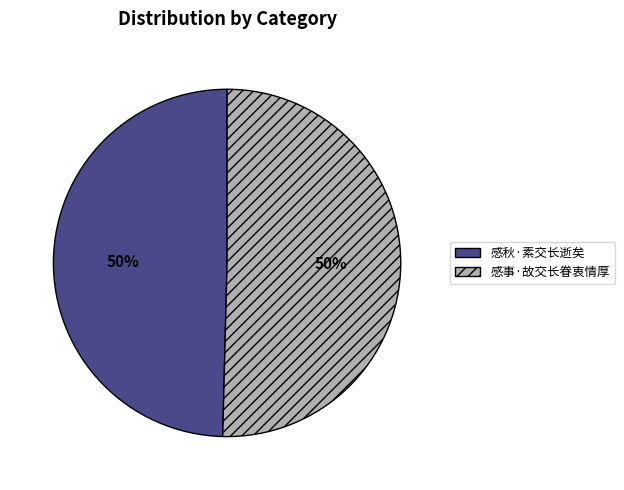

What percentage is the 感秋·素交长逝矣 slice, to the nearest percent?

50%